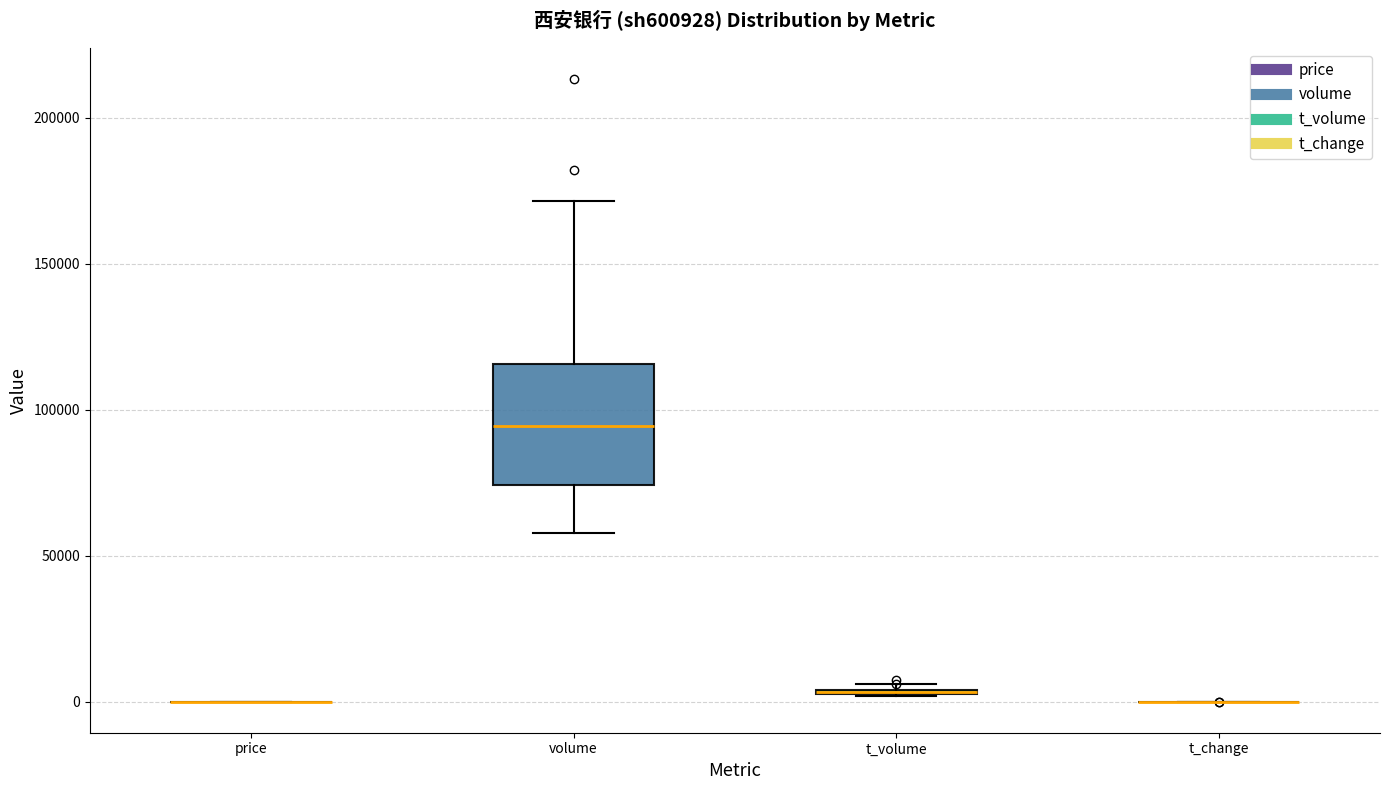

Which box is the tallest, from its lower edge to its upper edge?

volume